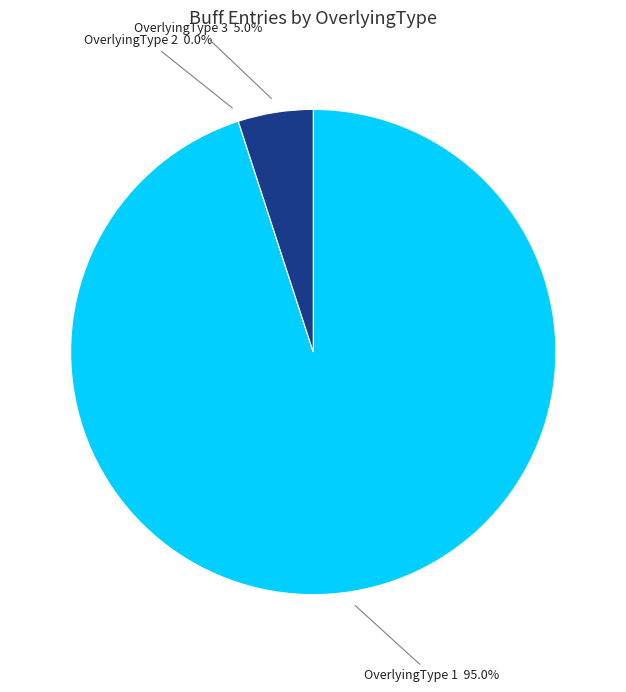

How many segments does this pie chart have?

3